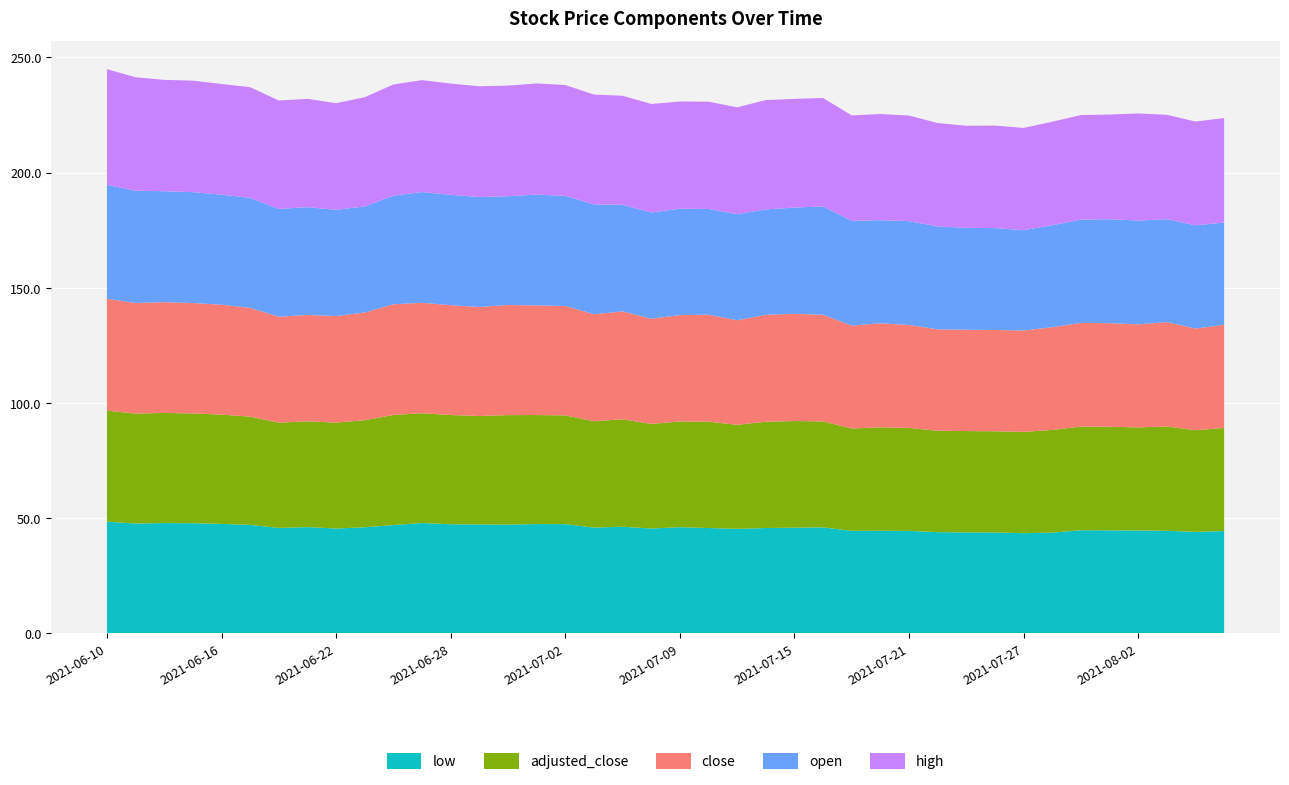

Reading right to left, list all the values displayed in this chart.

low: 44.4	44.0	44.5	44.6	44.7	44.8	43.7	43.5	43.8	43.8	43.9	44.5	44.5	44.5	46.0	45.9	45.7	45.4	45.7	46.1	45.5	46.3	45.9	47.4	47.4	47.2	47.3	47.4	47.9	47.0	46.0	45.5	46.1	45.8	47.1	47.5	47.8	47.9	47.7	48.5
adjusted_close: 44.8	44.1	45.3	44.7	45.0	45.0	44.6	44.0	44.0	44.0	44.0	44.7	44.9	44.4	46.0	46.3	46.1	45.1	46.2	45.9	45.4	46.6	46.2	47.2	47.3	47.5	47.1	47.4	47.7	47.8	46.5	46.0	45.9	45.7	47.0	47.4	47.7	47.8	47.7	48.2
close: 44.8	44.1	45.3	44.7	45.0	45.0	44.6	44.0	44.0	44.0	44.0	44.7	45.1	44.7	46.3	46.5	46.4	45.4	46.4	46.1	45.7	46.9	46.4	47.5	47.6	47.8	47.3	47.7	47.9	48.0	46.7	46.2	46.2	46.0	47.2	47.7	47.9	48.1	48.0	48.5
open: 44.4	44.8	44.7	45.0	45.1	44.8	44.3	43.5	44.2	44.2	44.7	45.1	44.8	45.5	47.0	46.1	45.7	46.1	45.9	46.2	46.1	46.3	47.7	47.8	48.1	47.2	47.7	47.9	48.1	47.1	46.0	46.1	46.8	46.8	47.7	47.8	48.1	48.1	48.7	49.5
high: 45.3	45.0	45.3	46.5	45.4	45.4	44.9	44.4	44.5	44.3	44.9	45.8	46.1	45.8	47.0	47.2	47.5	46.4	46.6	46.5	47.1	47.3	47.7	48.1	48.2	48.0	48.1	48.2	48.6	48.2	47.4	46.3	47.0	47.1	48.0	48.0	48.4	48.3	49.2	50.2